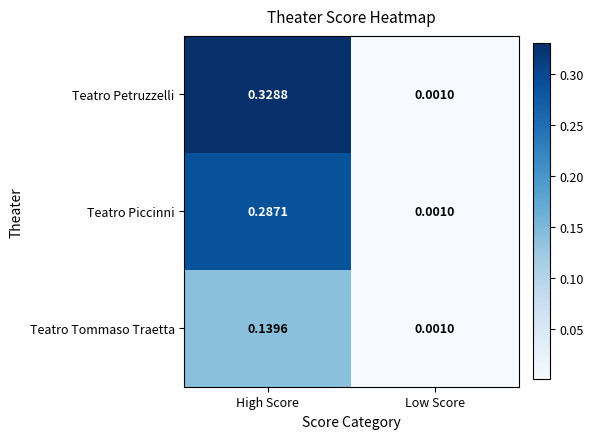

Which series has the largest total across all categories?

Teatro Petruzzelli